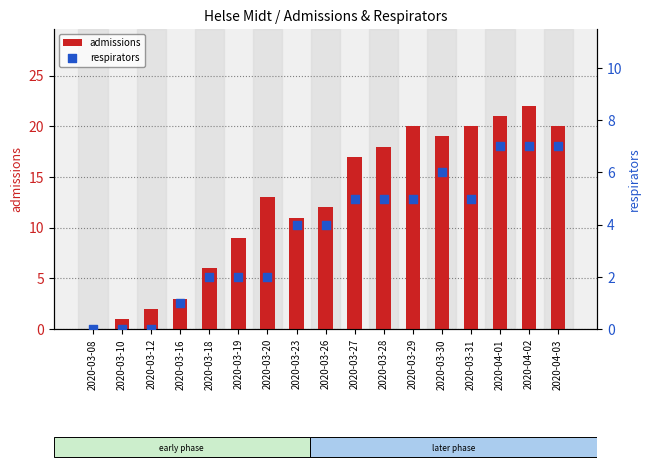

Which series reaches the minimum Y coordinate?

admissions